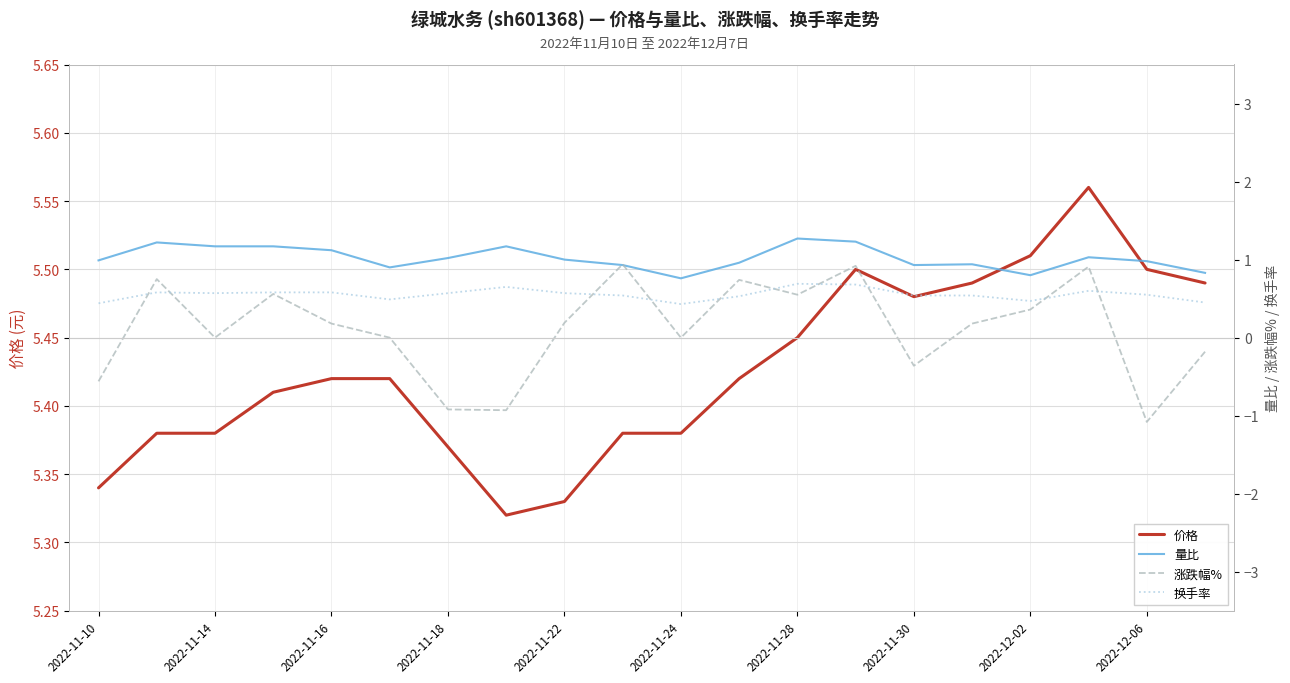

The 价格 series shows 8.4 at 2022-11-28. True or false?

False